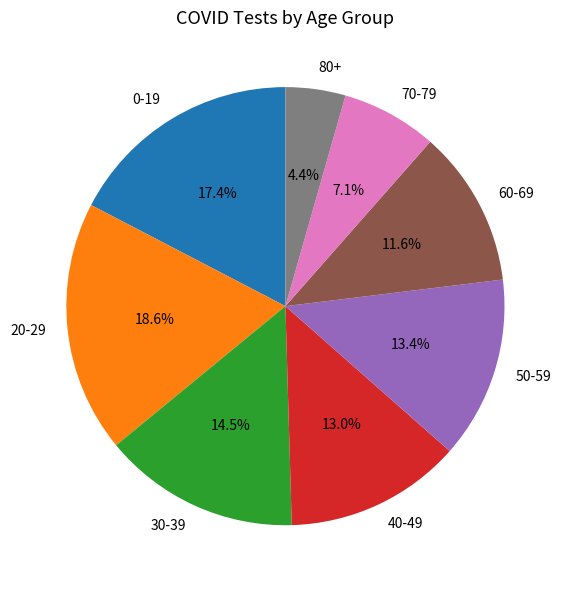

What is the total percentage of 20-29 and 0-19?

36.0%